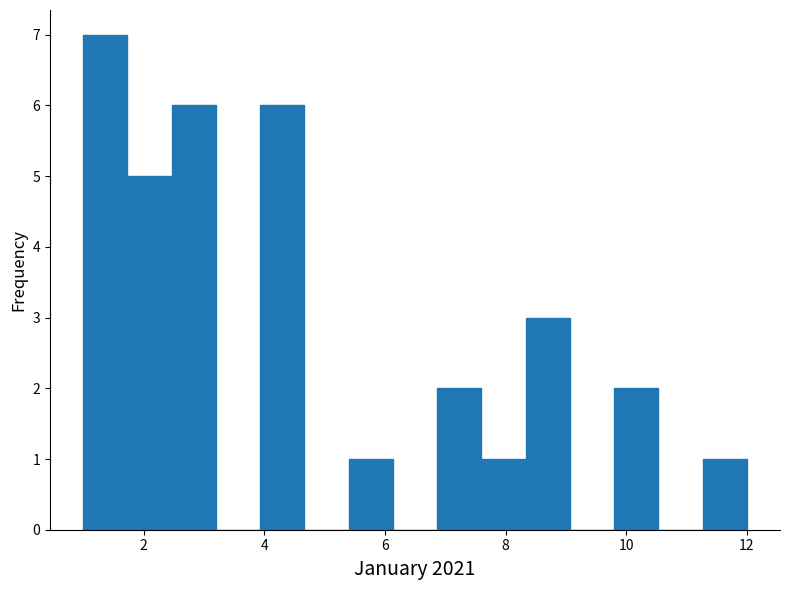

Around what value on the x-axis is the tallest bar? Give the approximate position of its centre, as read against the axis.

1.4